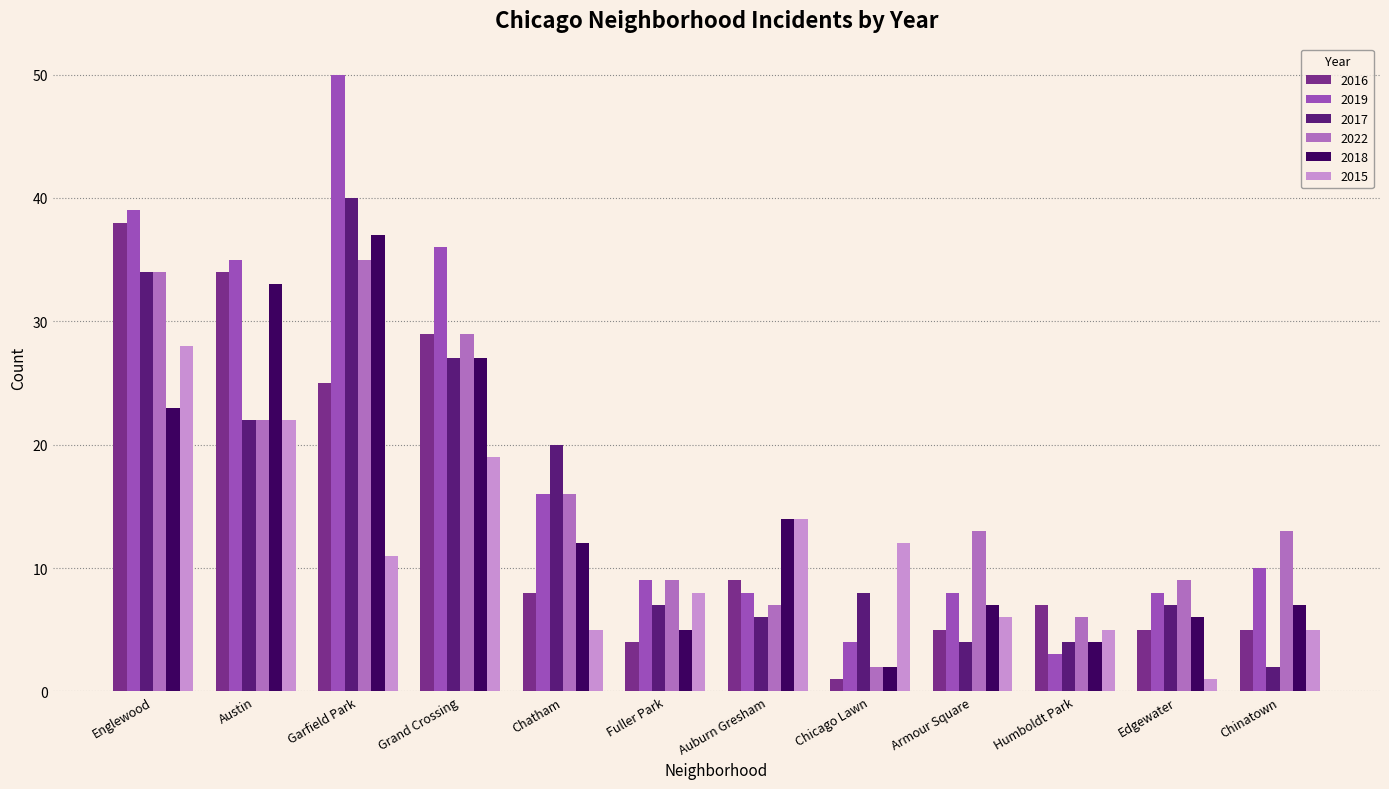

Which has a higher value, Edgewater or Austin?

Austin